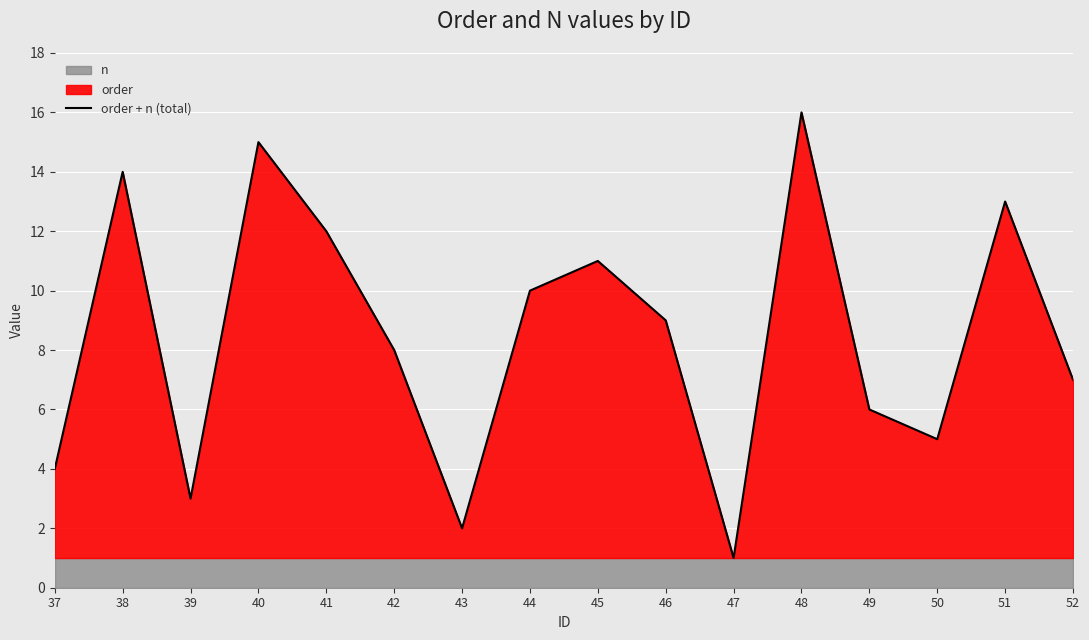

At which label does order + n (total) reach its peak?

48